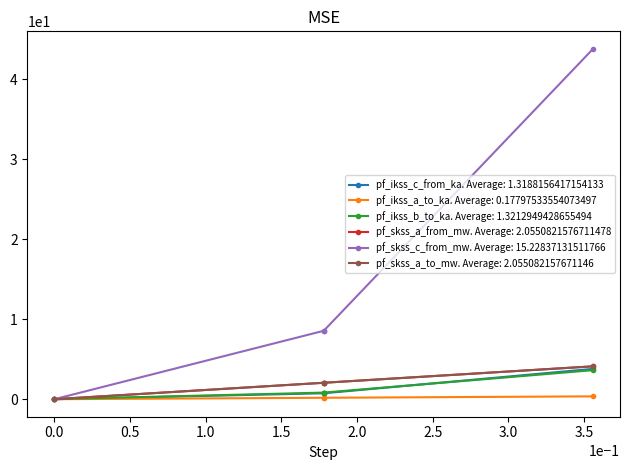

How many distinct data groups are displayed?

6